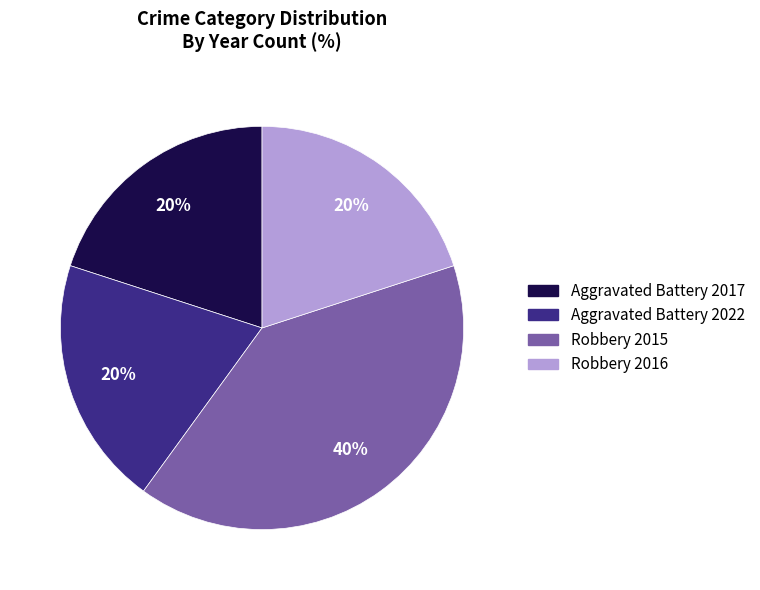

What percentage is the Aggravated Battery 2022 slice, to the nearest percent?

20%